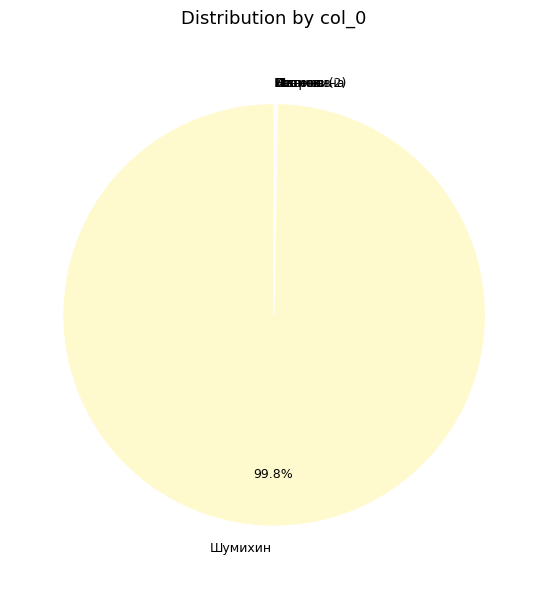

Which category accounts for the majority?

Шумихин